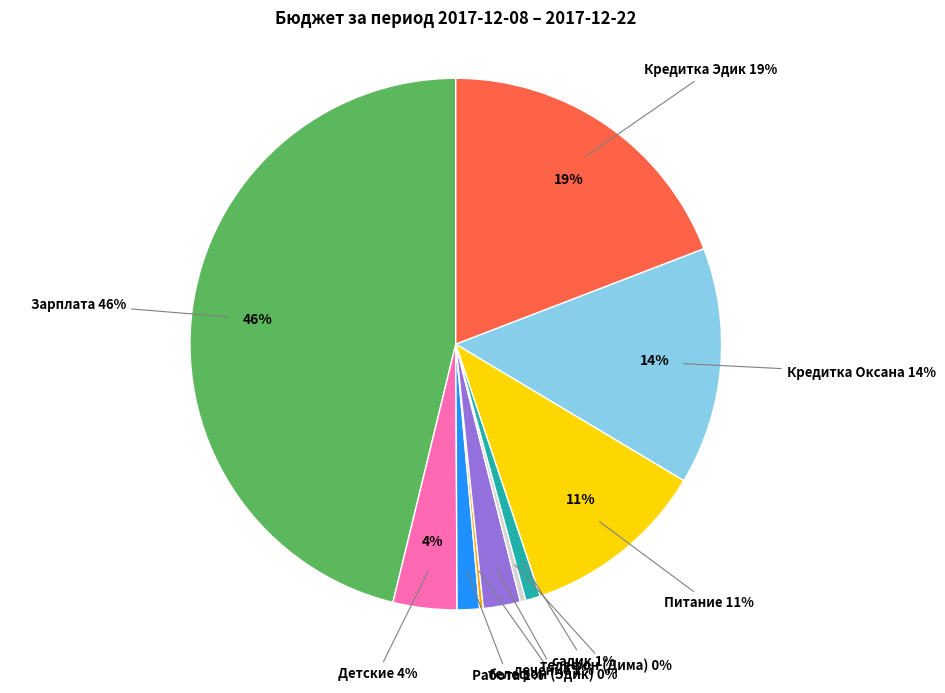

How much of the chart is everything except Зарплата?

53.8%